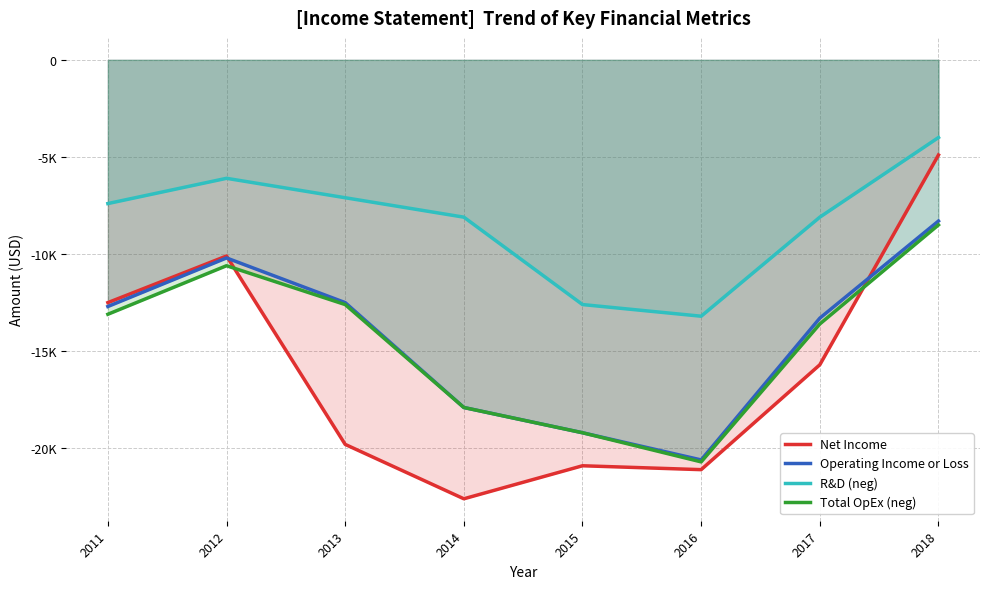

Is it true that Total OpEx (neg) equals -19200 at 2015?

True